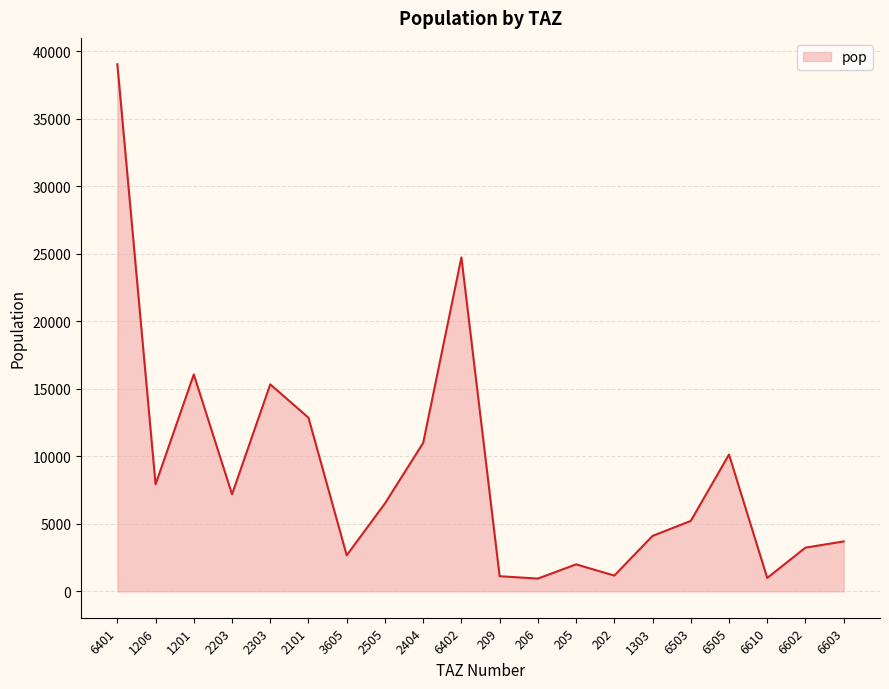

What is the ratio of the value at 3605 to the value at 6505?

0.3